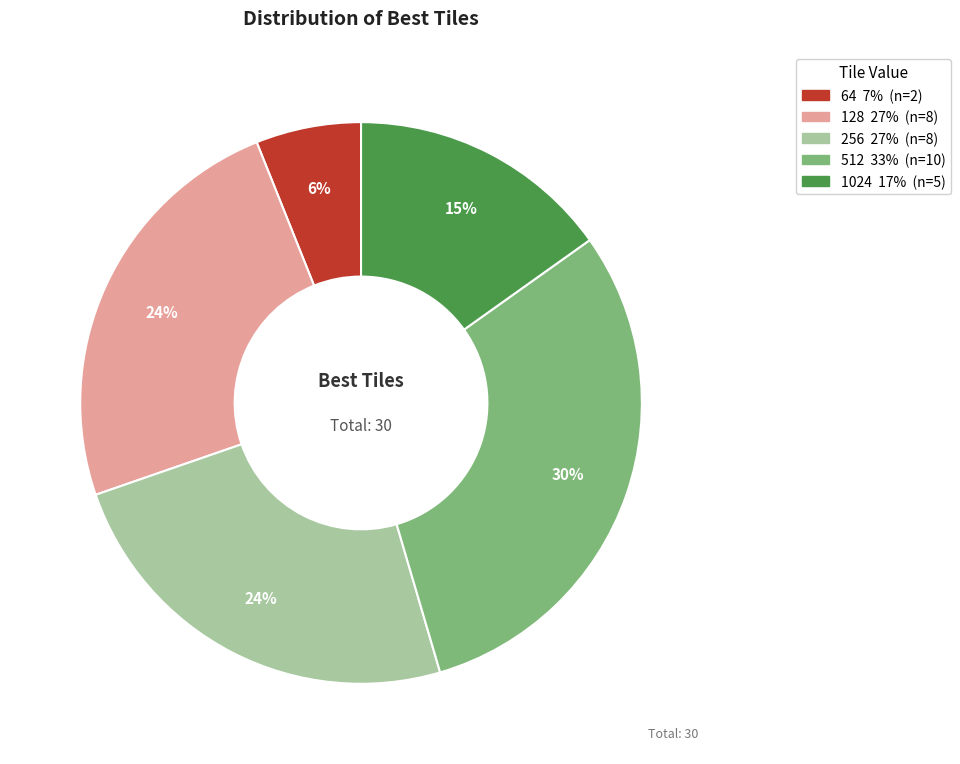

The 64 slice represents 6% of the pie. True or false?

True